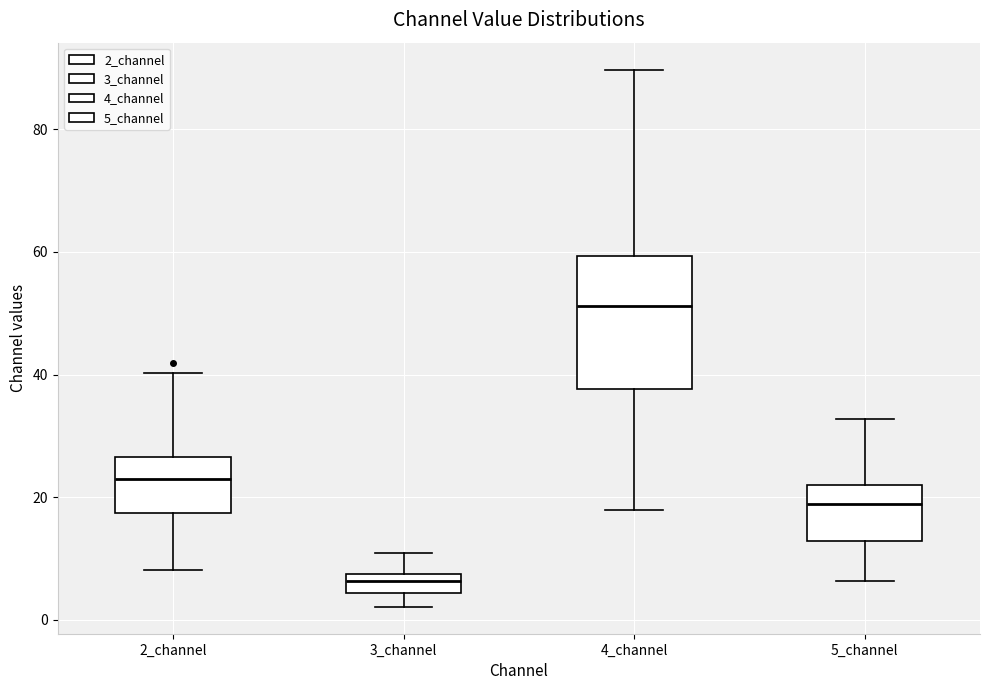

Where is the lower edge of the box for 2_channel on the y-axis? The values are not printed on the chart, so give them approximately, as read against the axis.

18